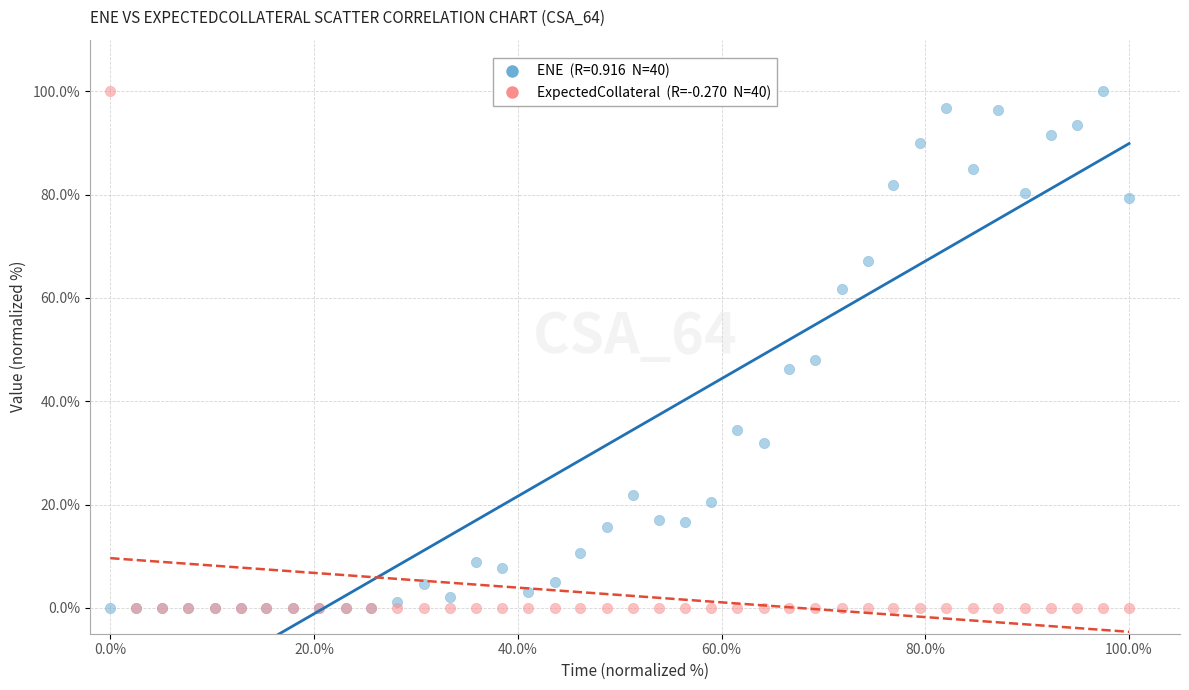

Across all series, what Y value is closest to 50?

47.9